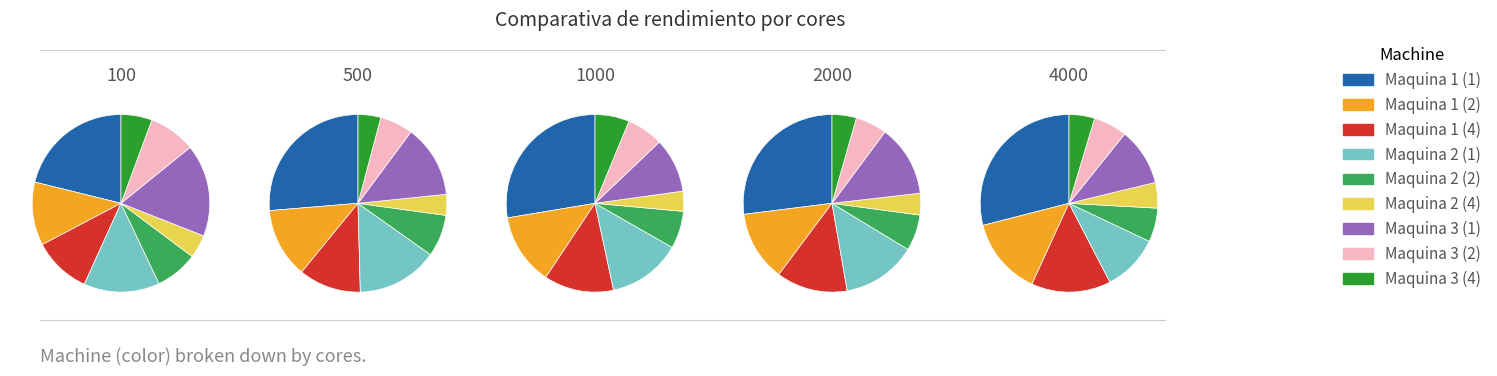

Does Maquina 3 (4) account for over 50% of the chart?

No